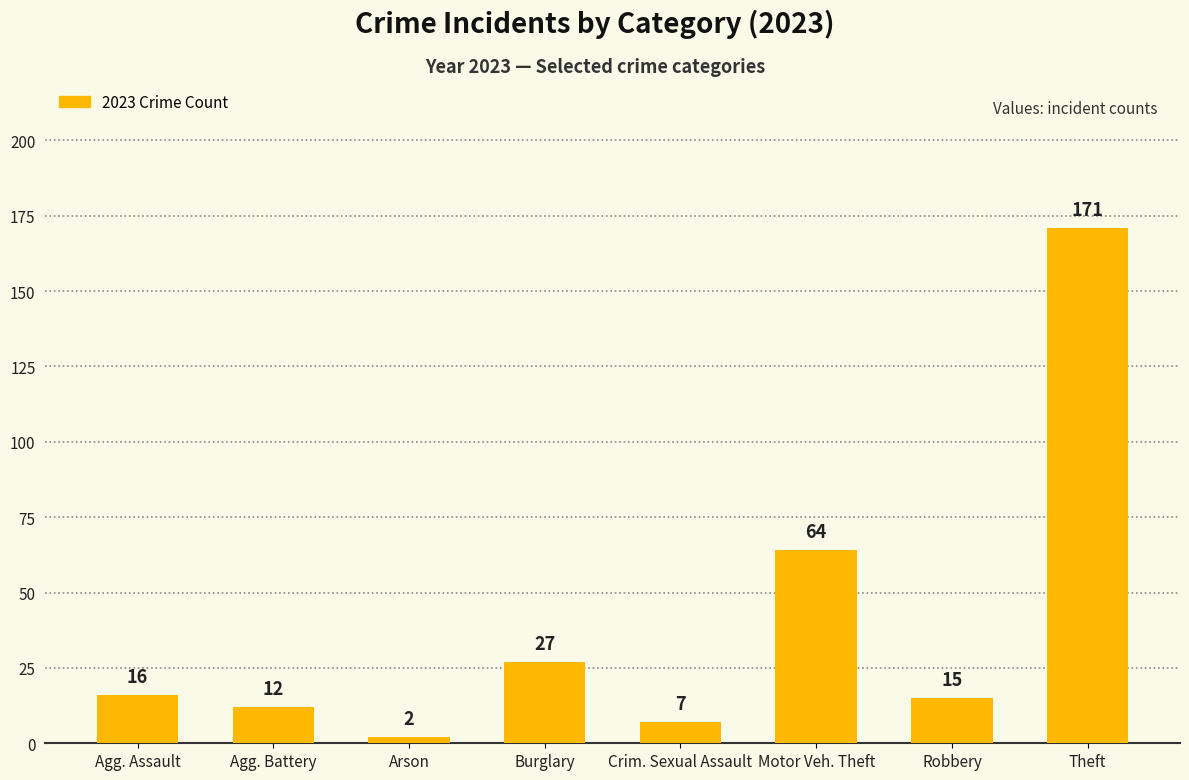

List the labels in order of value, largest first.

Theft, Motor Veh. Theft, Burglary, Agg. Assault, Robbery, Agg. Battery, Crim. Sexual Assault, Arson